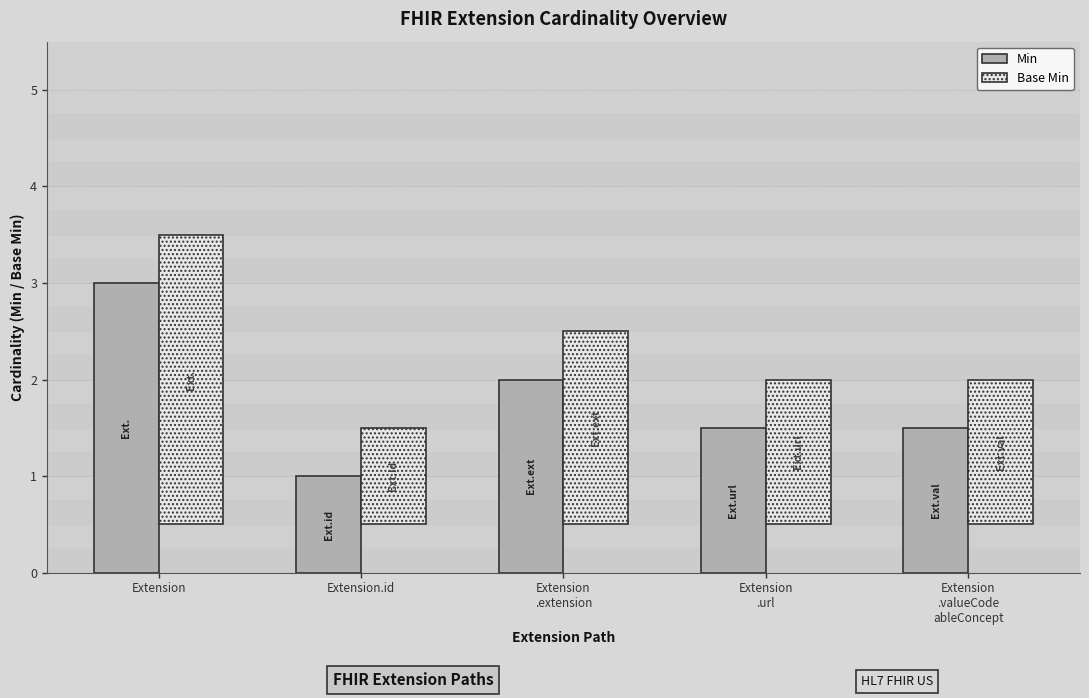

Reading left to right, extract all data points from this chart.

Min: Extension=3.0	Extension.id=1.0	Extension
.extension=2.0	Extension
.url=1.5	Extension
.valueCode
ableConcept=1.5
Base Min: Extension=3.0	Extension.id=1.0	Extension
.extension=2.0	Extension
.url=1.5	Extension
.valueCode
ableConcept=1.5